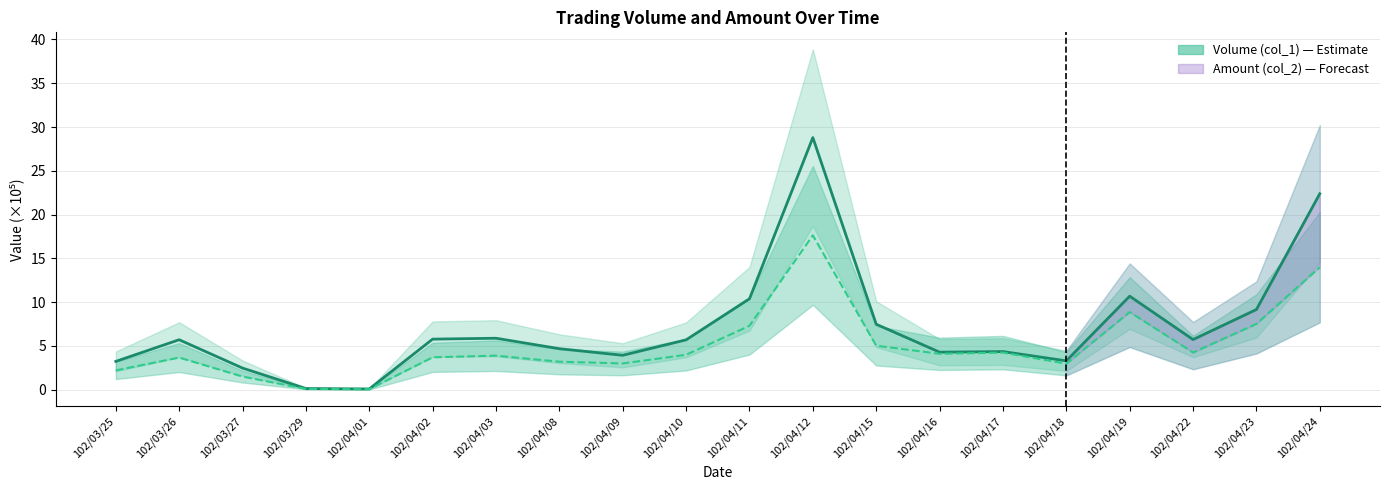

True or false: Volume (col_1) and Amount (col_2) intersect in this chart.

False